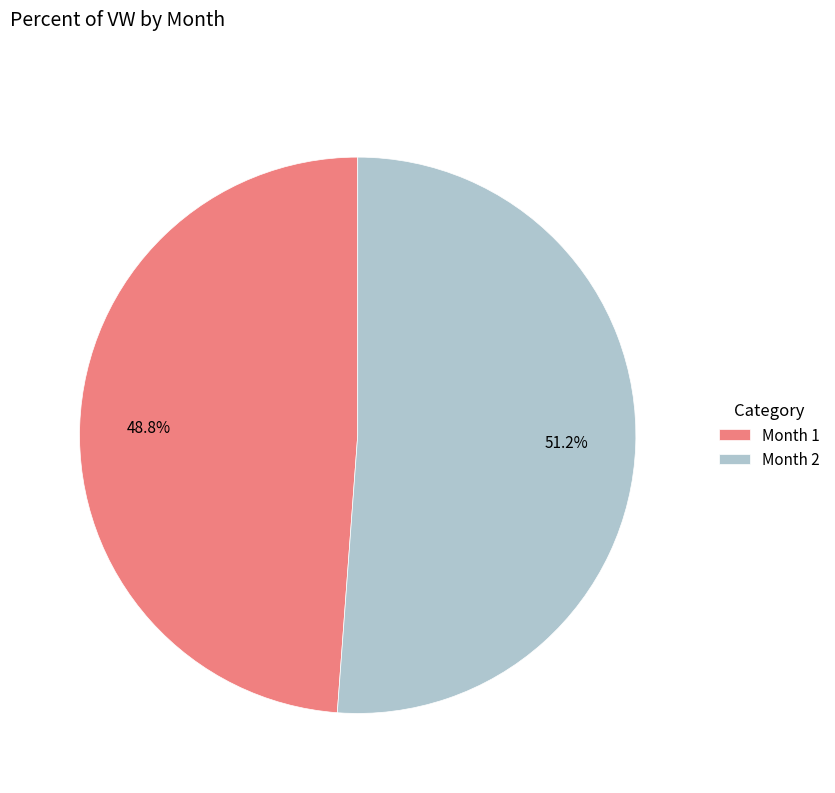

Does Month 2 account for over 50% of the chart?

Yes